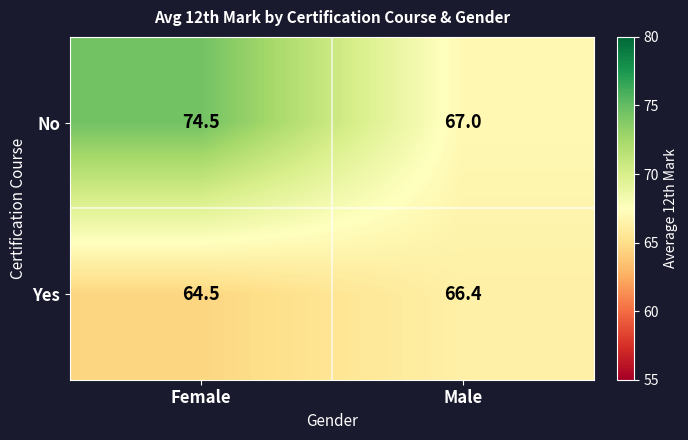

Reading right to left, what are all the values shown in this chart?

No: 67.0	74.5
Yes: 66.4	64.5